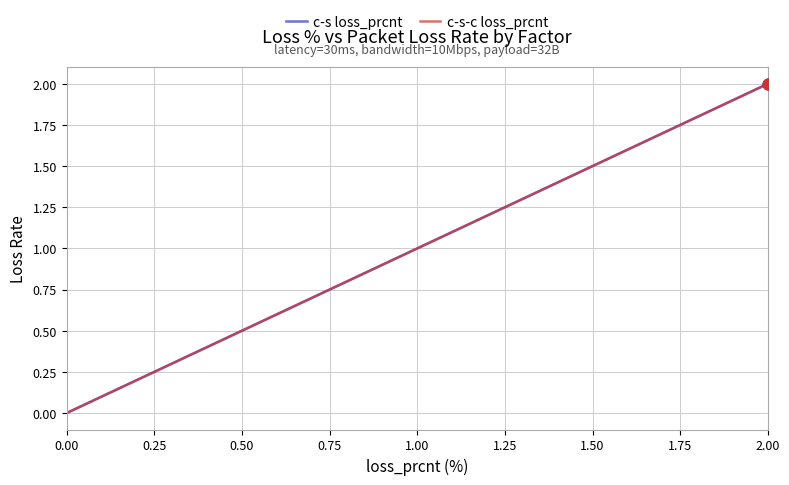

Is this an area chart (filled region under the line)?

No